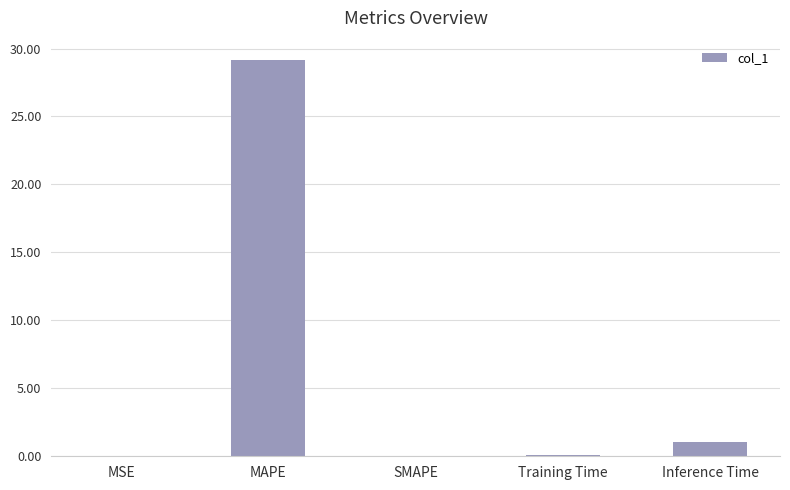

Read the value at Inference Time.

1.0